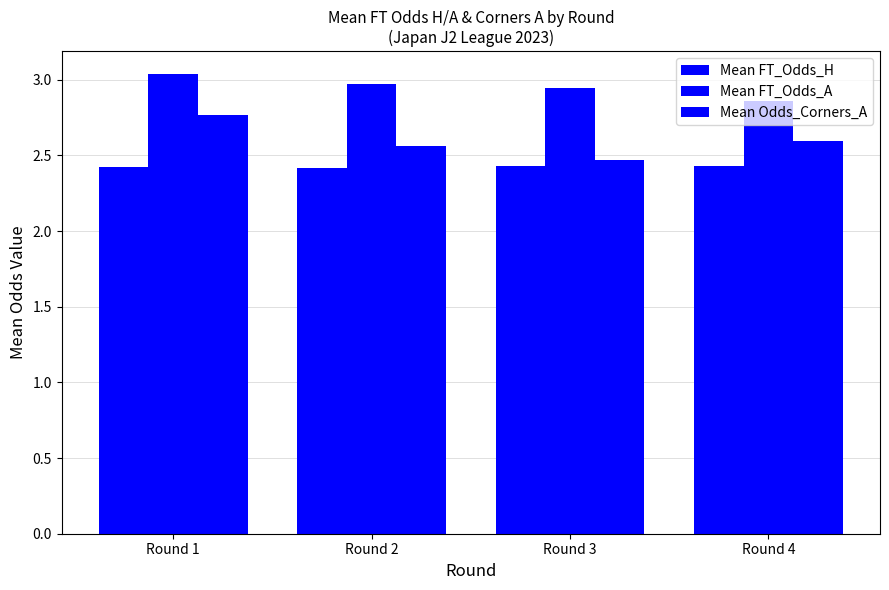

What is the total value across all series at Round 4?

7.9